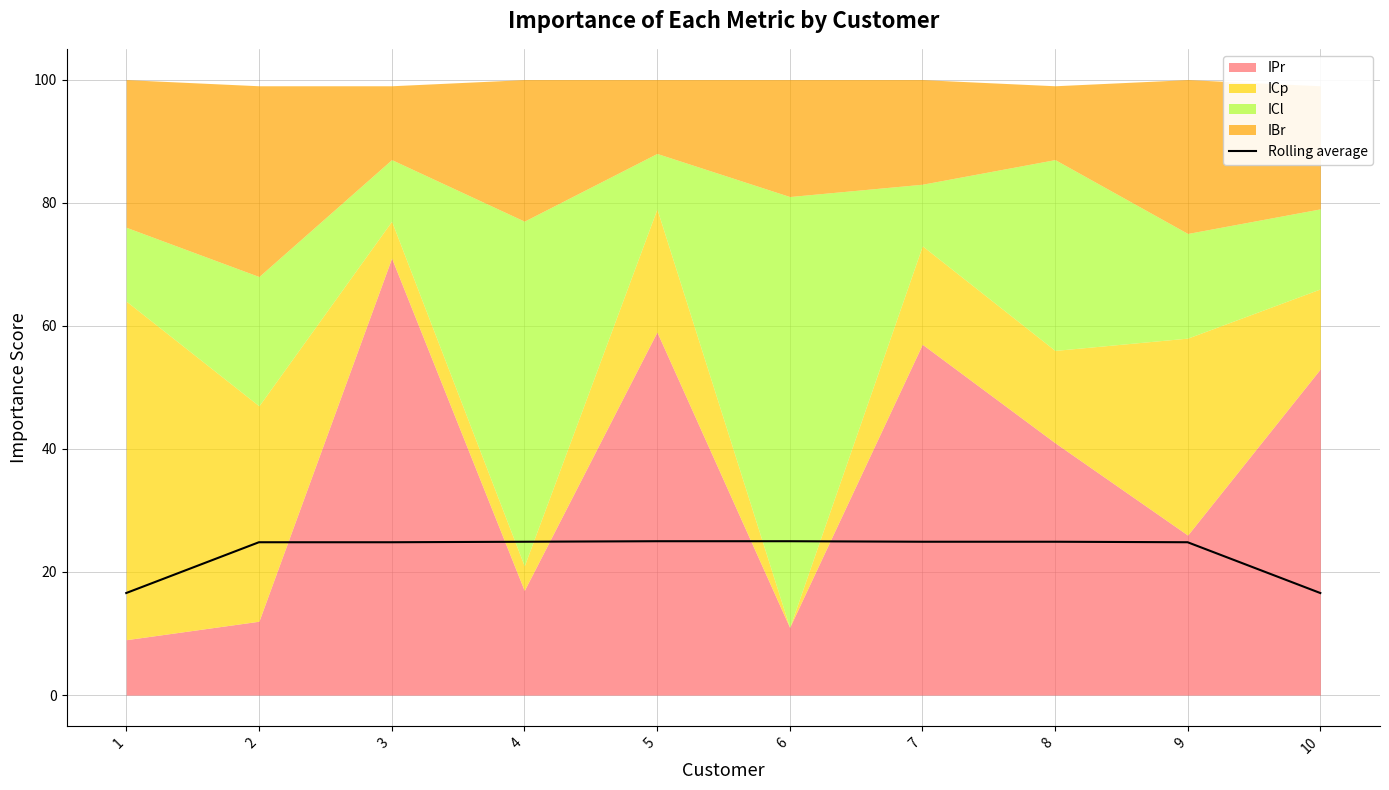

What is the sum of all values?

232.4